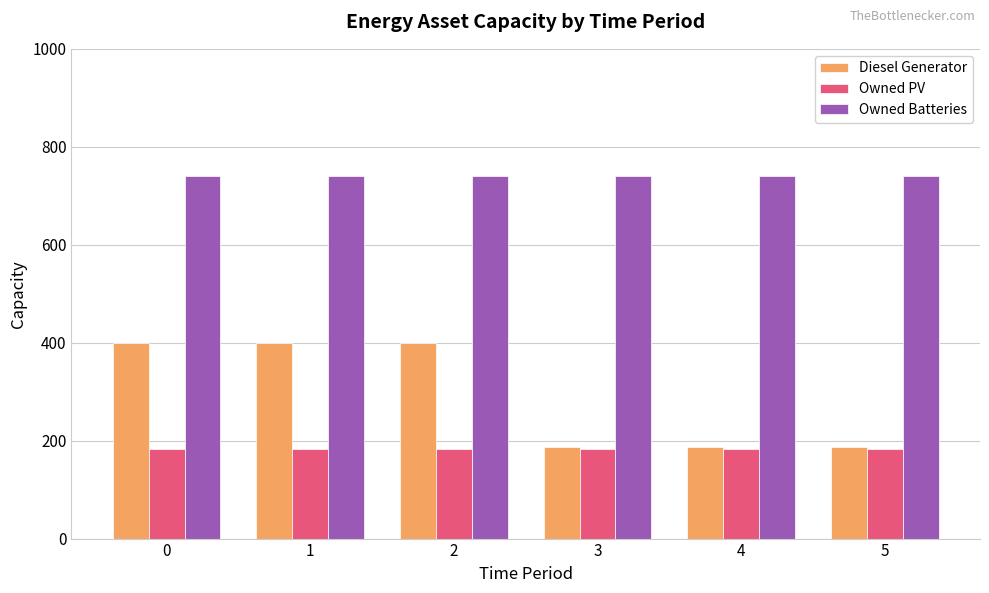

How many series are shown in this chart?

3